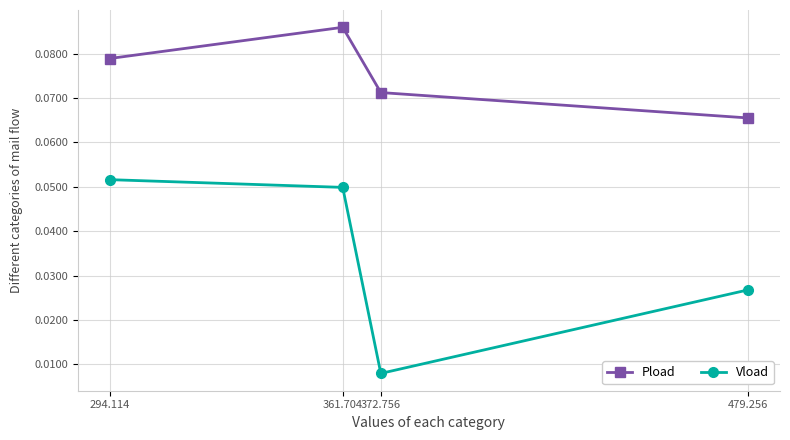

List the labels in order of Pload value, smallest first.

479.256, 372.756, 294.114, 361.704